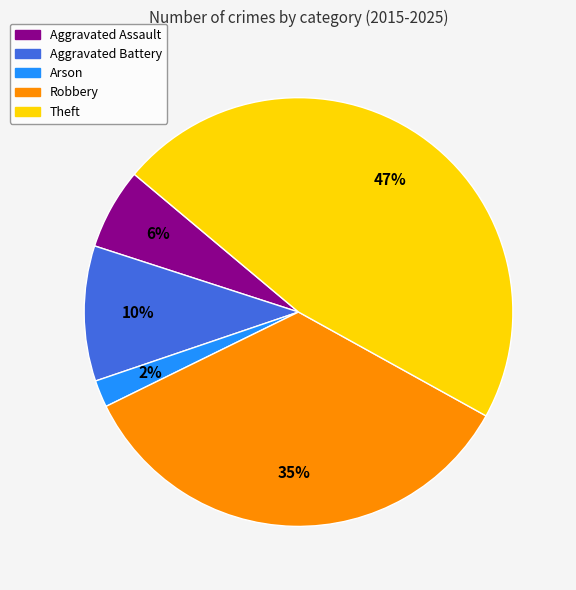

What percentage is the Aggravated Battery slice, to the nearest percent?

10%